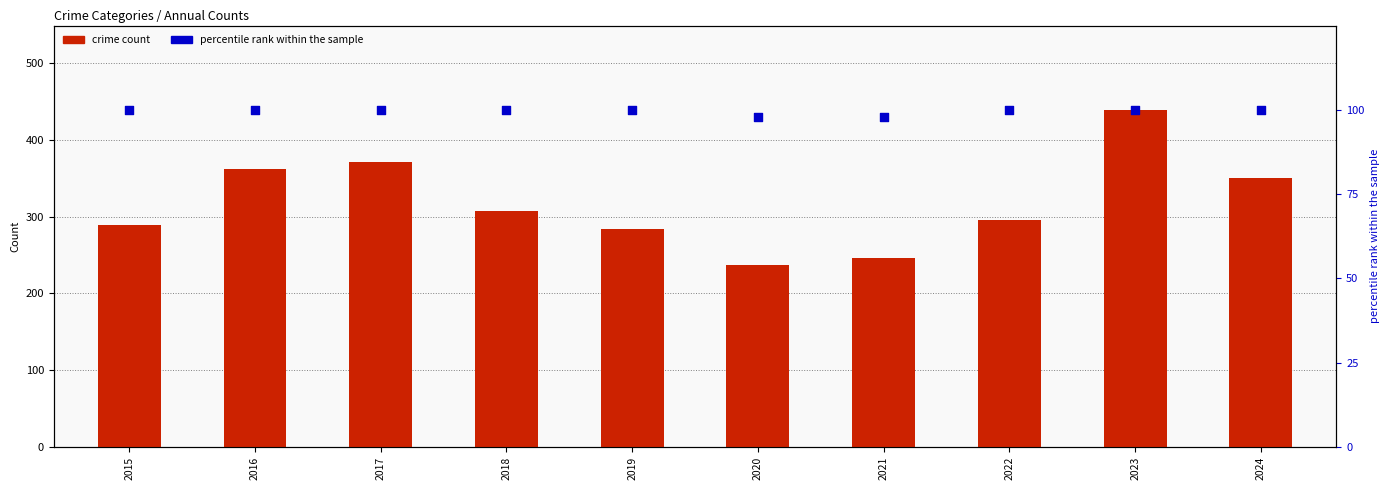

At which category is the sum across all series the highest?

2023